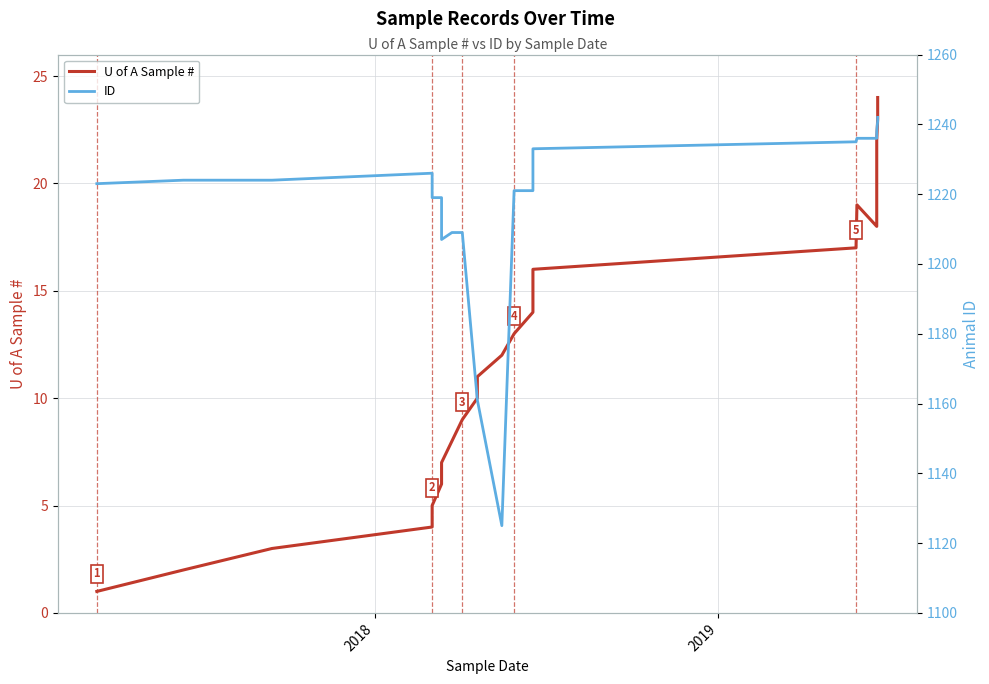

How many values in the ID series are below 1224?

11